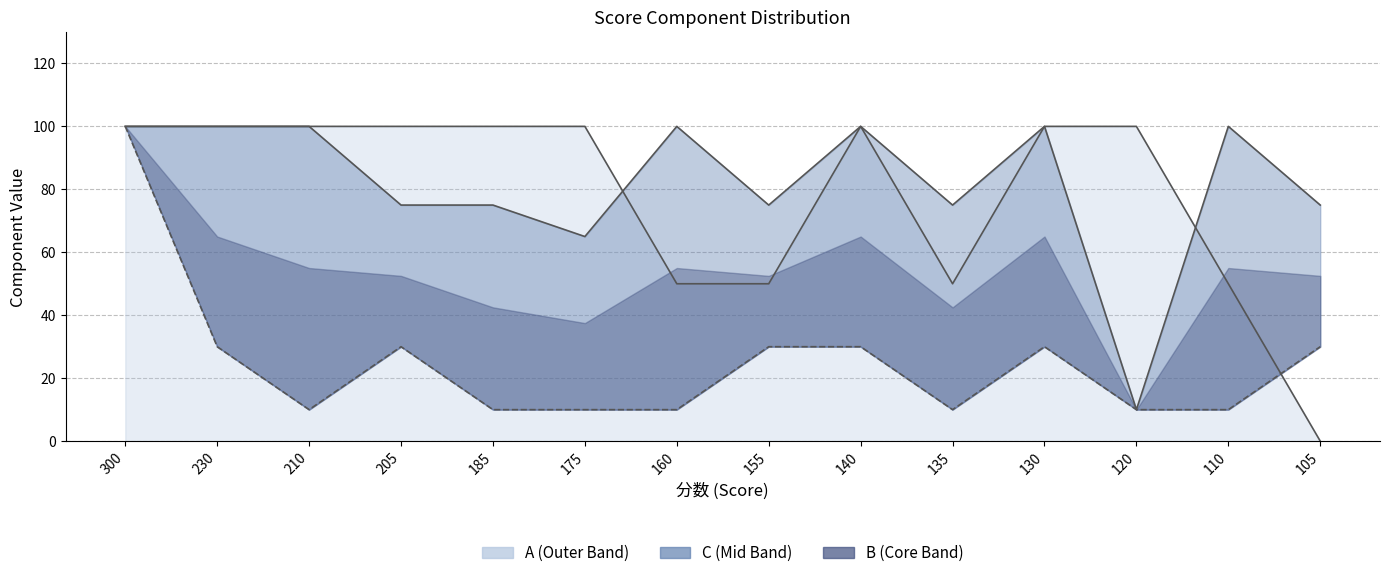

Which has a higher value, 210 or 130?

210